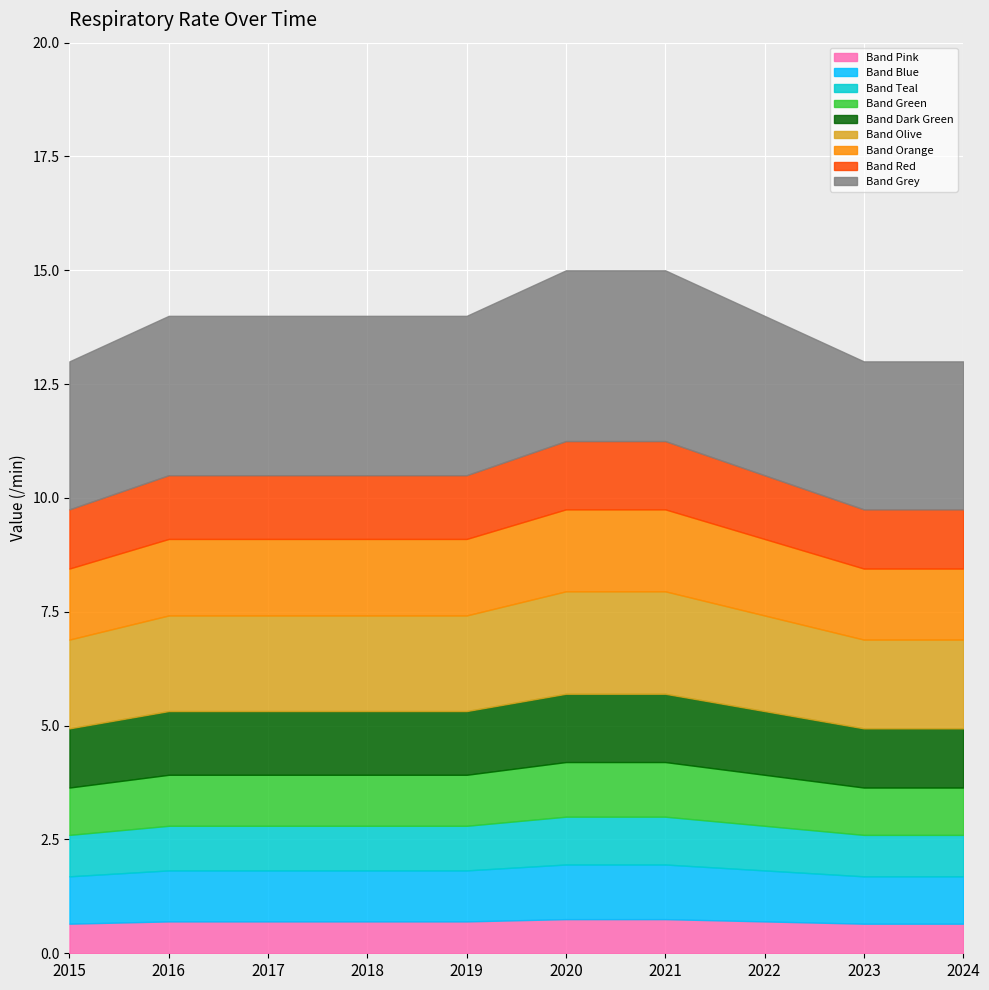

What is the value of the 10th point from the left?

13